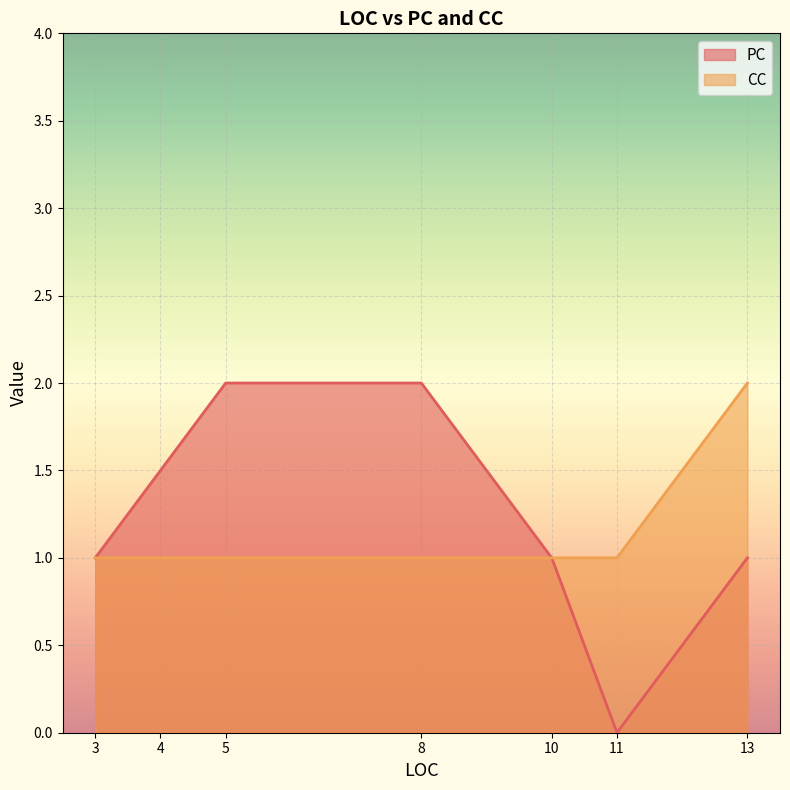

What is the highest value of the CC series?

2.0